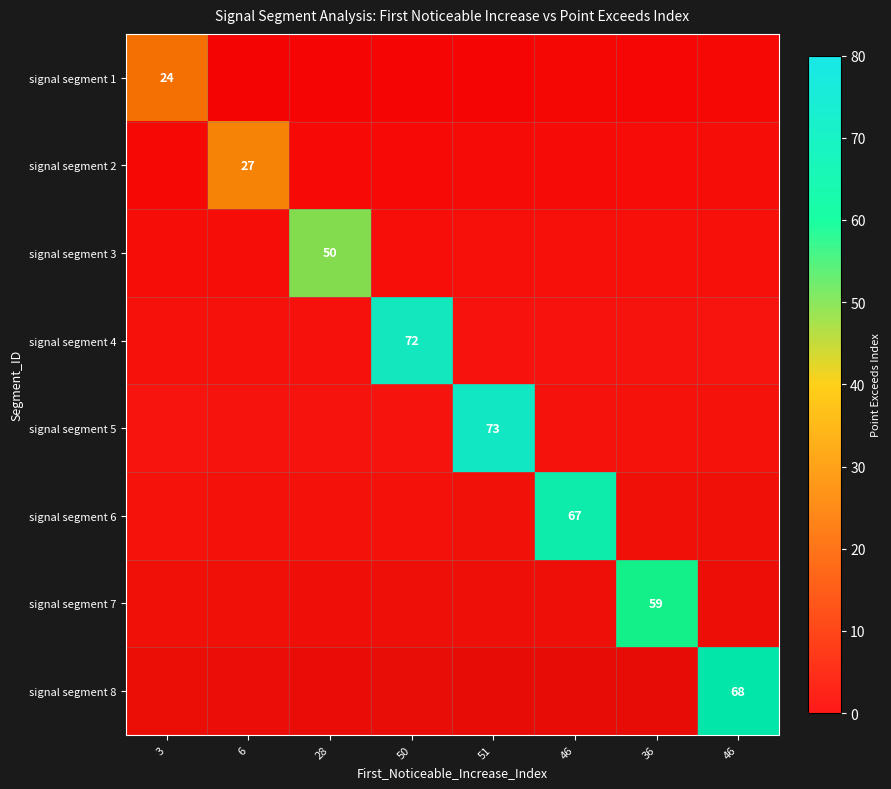

List the series in order of their peak value, highest first.

signal segment 5, signal segment 4, signal segment 8, signal segment 6, signal segment 7, signal segment 3, signal segment 2, signal segment 1